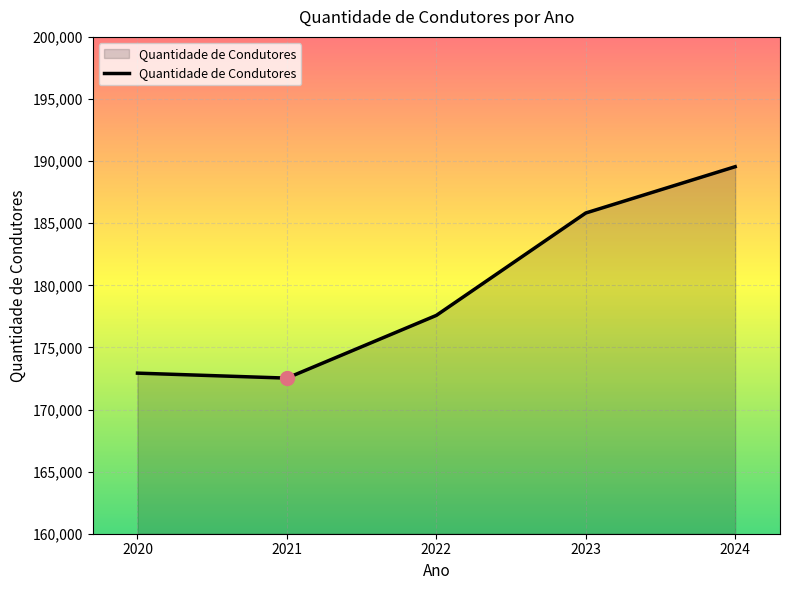

How many values are below 177577?

2